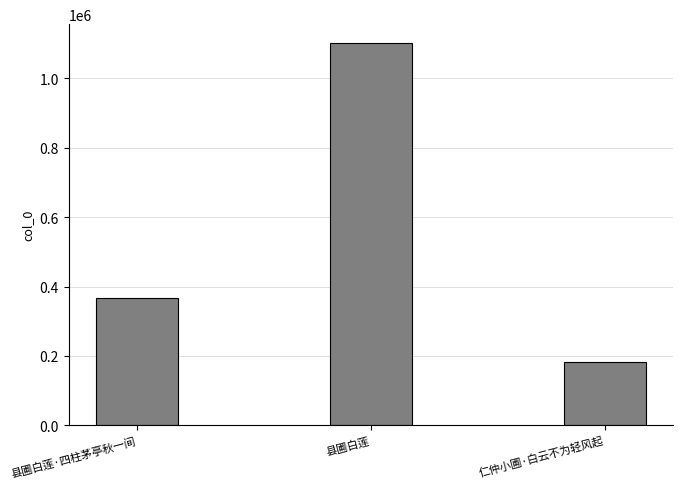

Which label corresponds to the smallest value in the chart?

仁仲小圃·白云不为轻风起